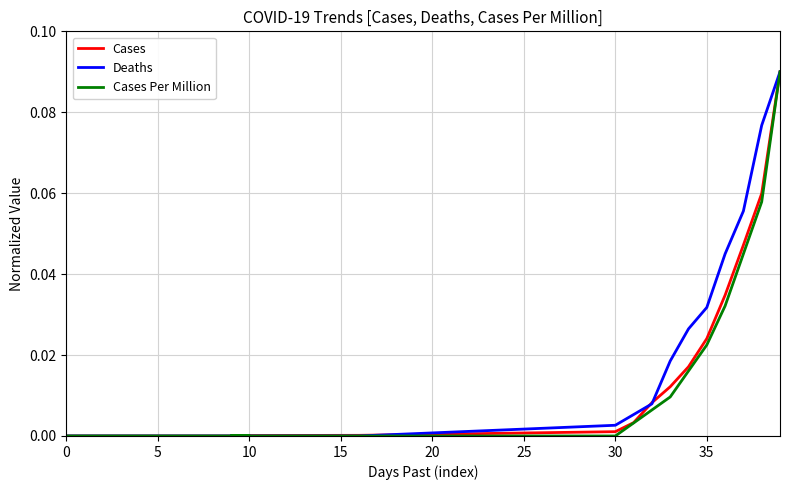

Which series has the widest spread of values?

Cases